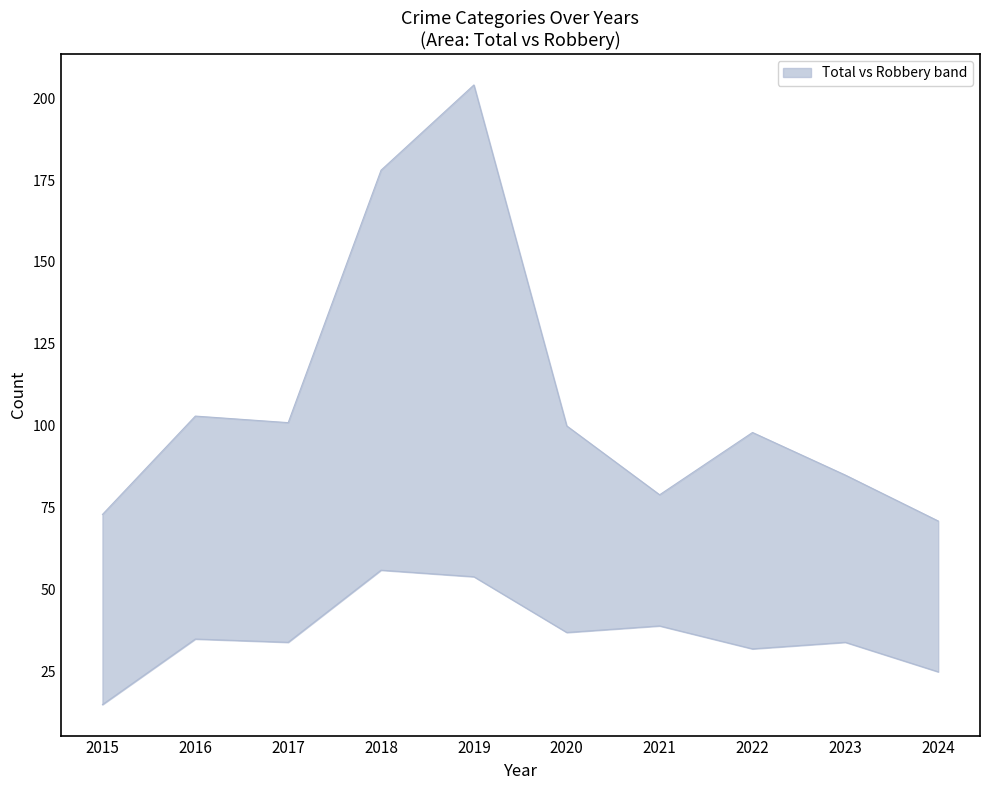

Reading left to right, list all the values displayed in this chart.

Theft: 54	63	50	109	138	53	29	49	34	26
Robbery: 15	35	34	56	54	37	39	32	34	25
Aggravated Battery: 1	3	9	4	5	6	8	9	14	16
Aggravated Assault: 1	2	7	8	5	4	2	5	3	4
Total: 73	103	101	178	204	100	79	98	85	71